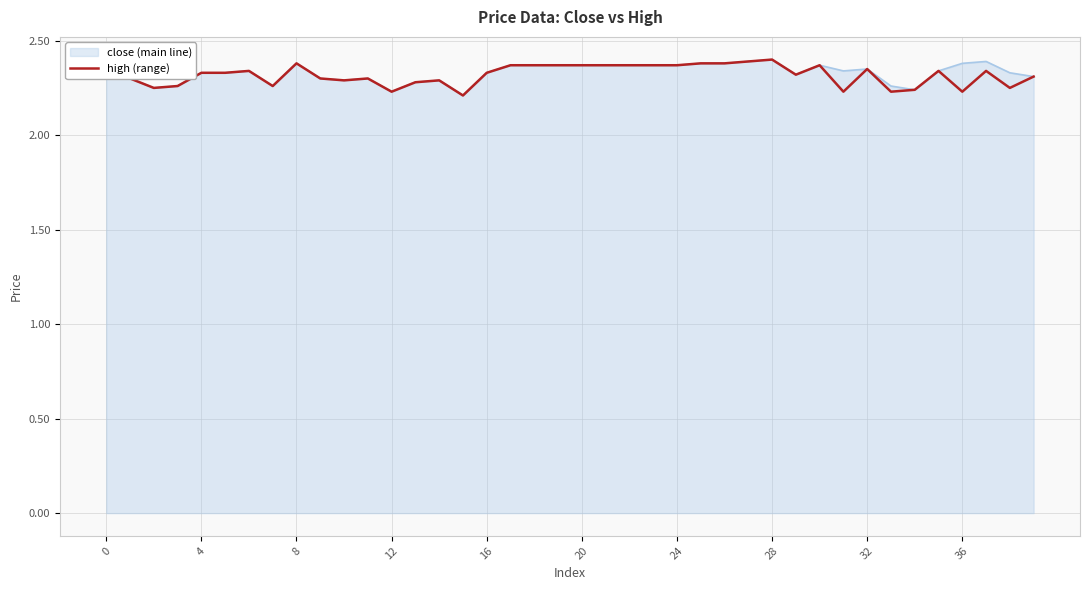

Which label corresponds to the largest value in the chart?

28